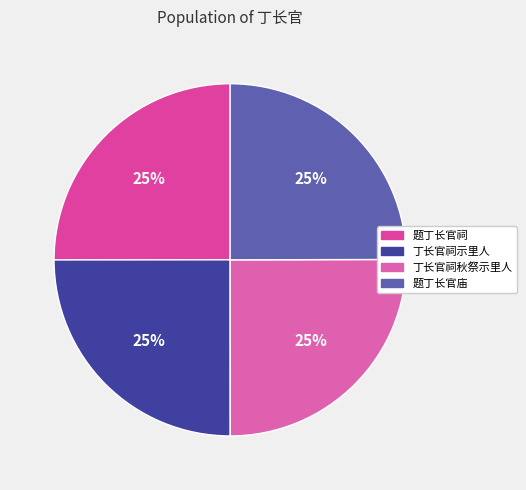

Does 题丁长官庙 account for over 50% of the chart?

No